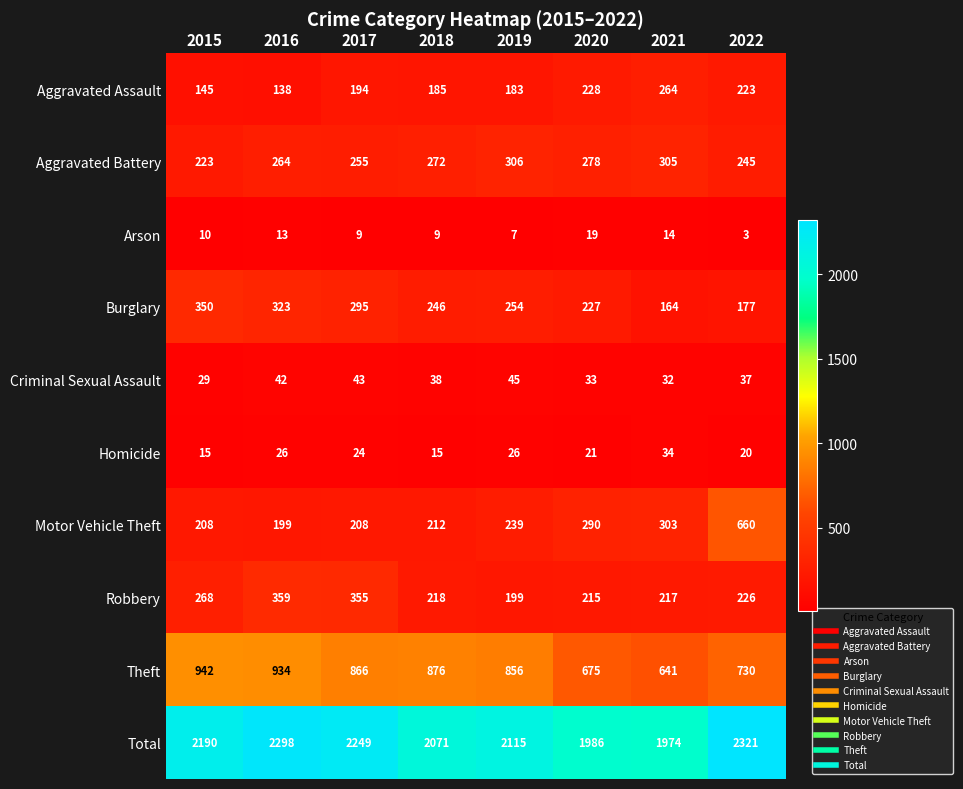

What is the sum of all Motor Vehicle Theft values?

2319